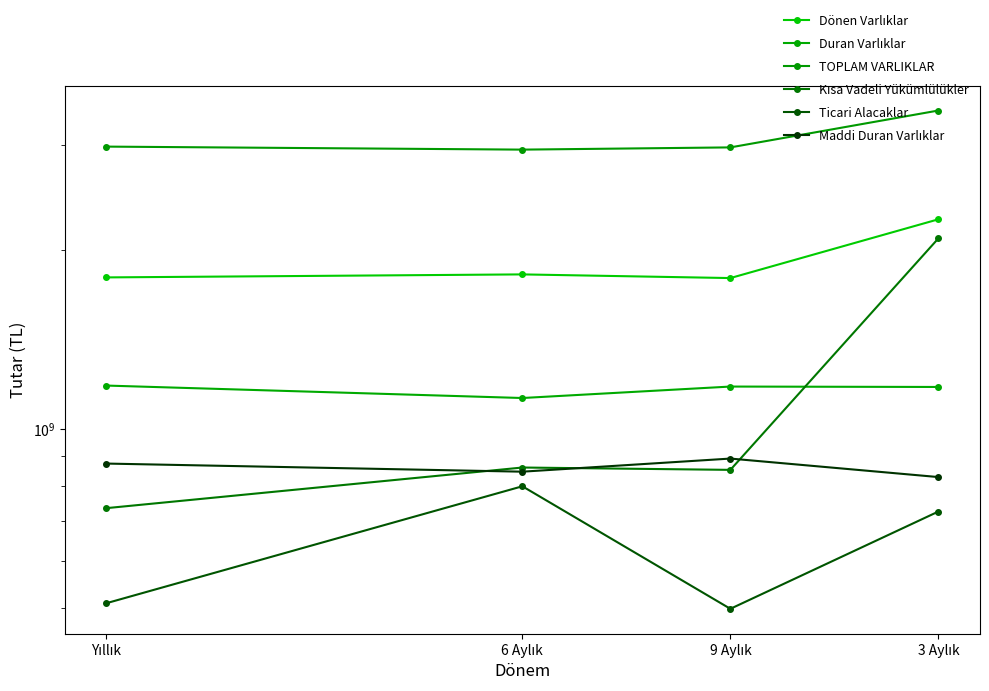

What is the spread (max minus min) of values at 3 Aylık?

2697124556